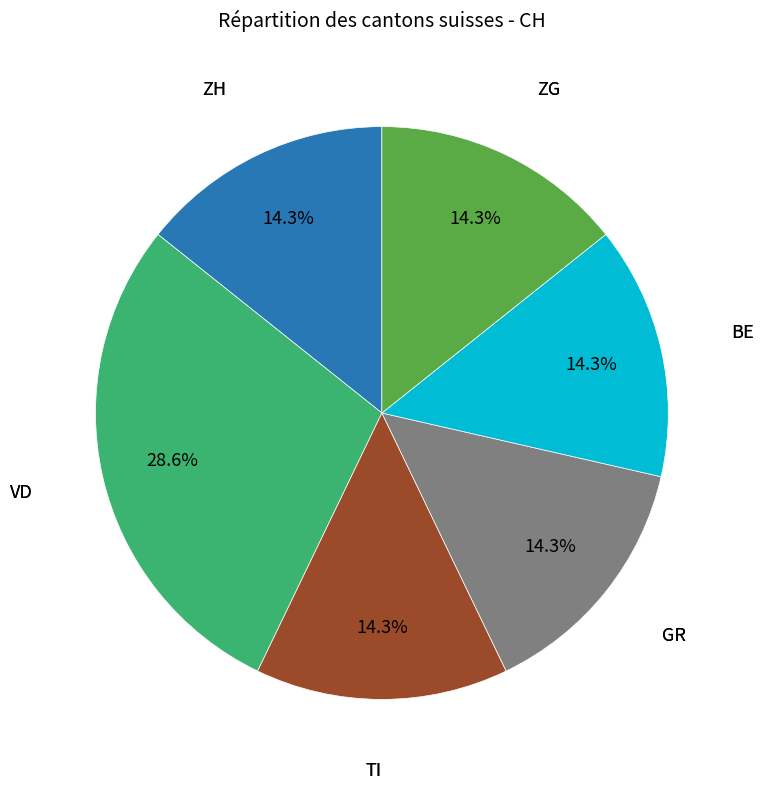

Does any single category account for the majority?

No